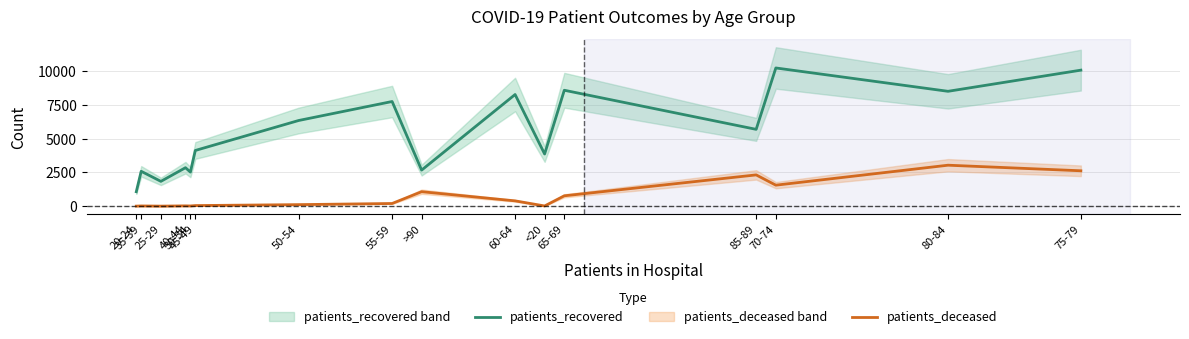

Reading left to right, transcribe all the data shown in this chart.

patients_recovered: 1070	2584	1838	2851	2525	4128	6348	7756	2672	8274	3865	8590	5693	10242	8512	10080
patients_deceased: 3	16	3	22	15	44	114	198	1073	393	15	768	2317	1556	3036	2622